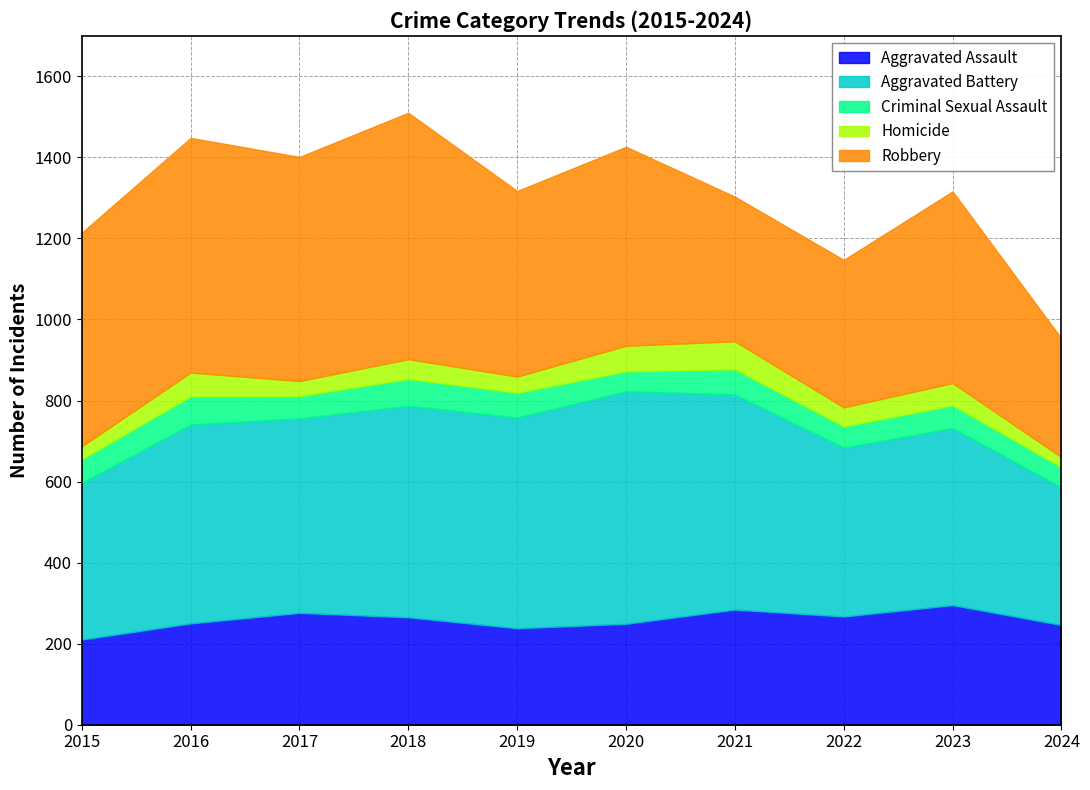

How many interior local peaks does the Aggravated Assault series have?

3